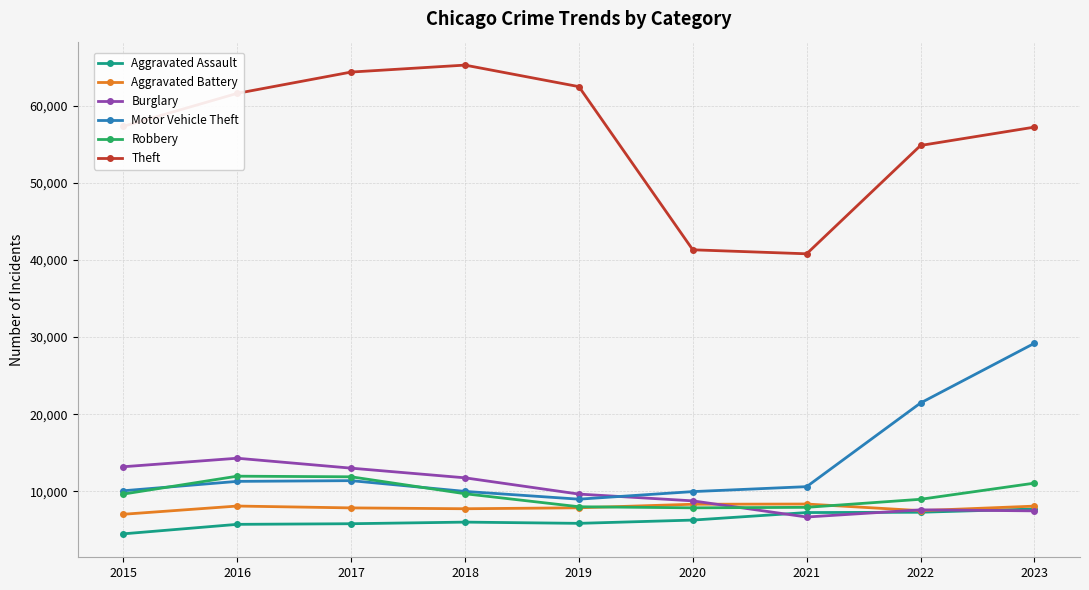

What is the highest value of the Theft series?

65288